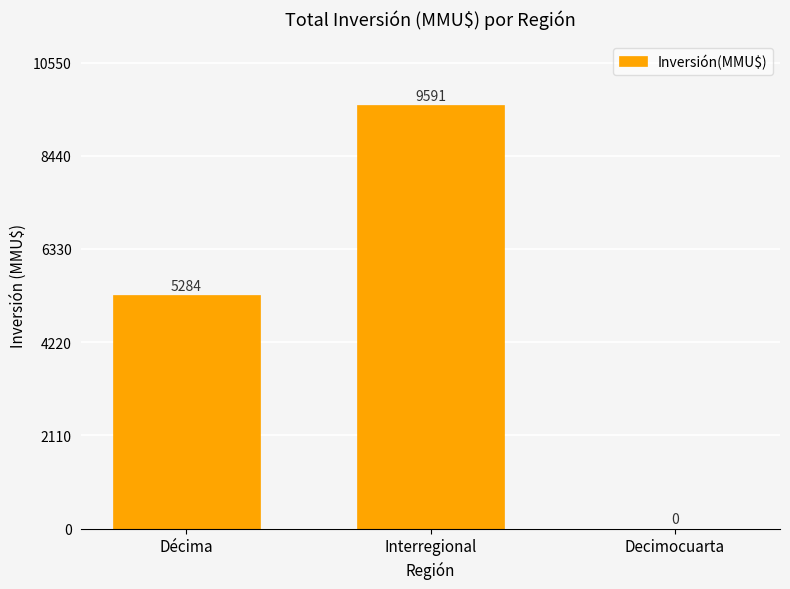

Reading left to right, list all the values displayed in this chart.

5284	9591	0